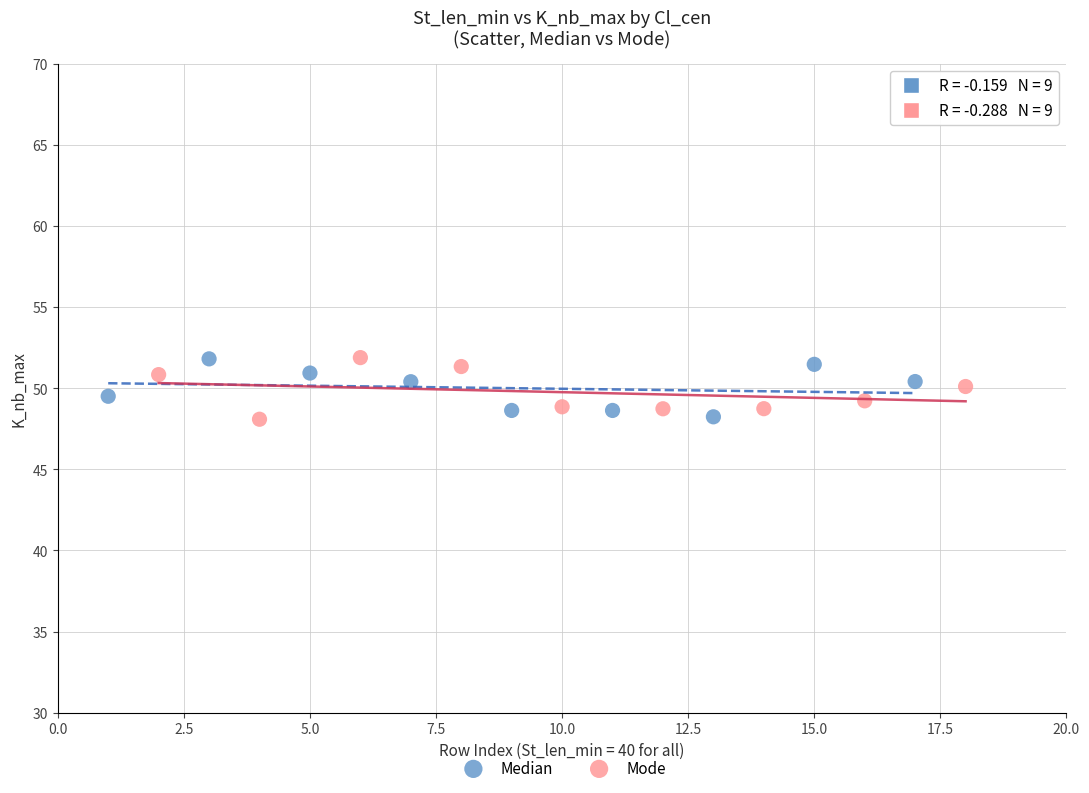

What are all the series names shown in the legend?

Median, Mode